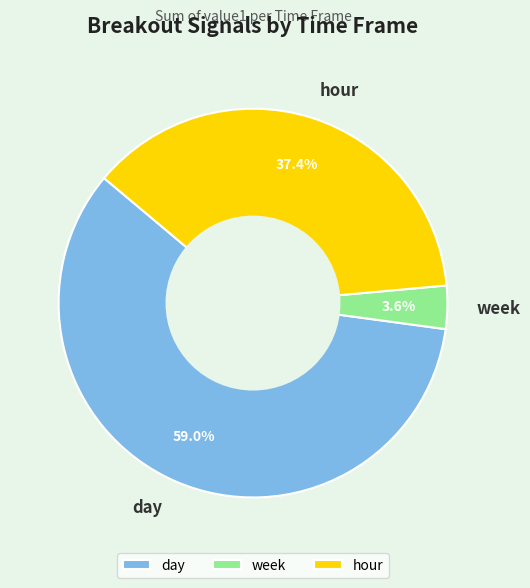

Is there any slice that represents more than half of the pie?

Yes